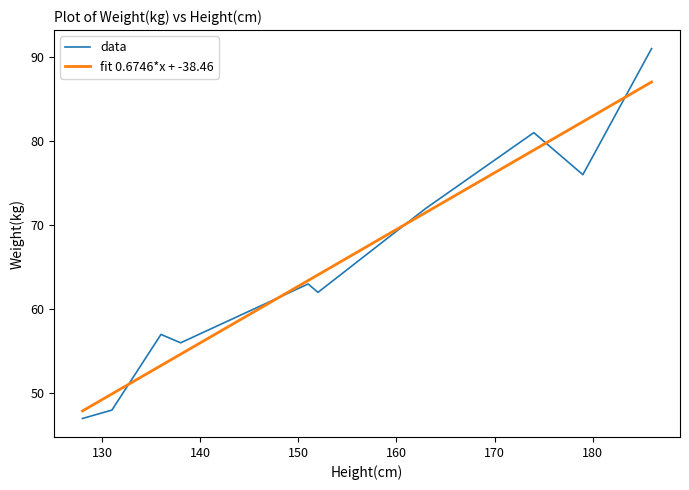

Rank the series by their maximum value, from lowest to highest.

fit 0.6746*x + -38.46, data